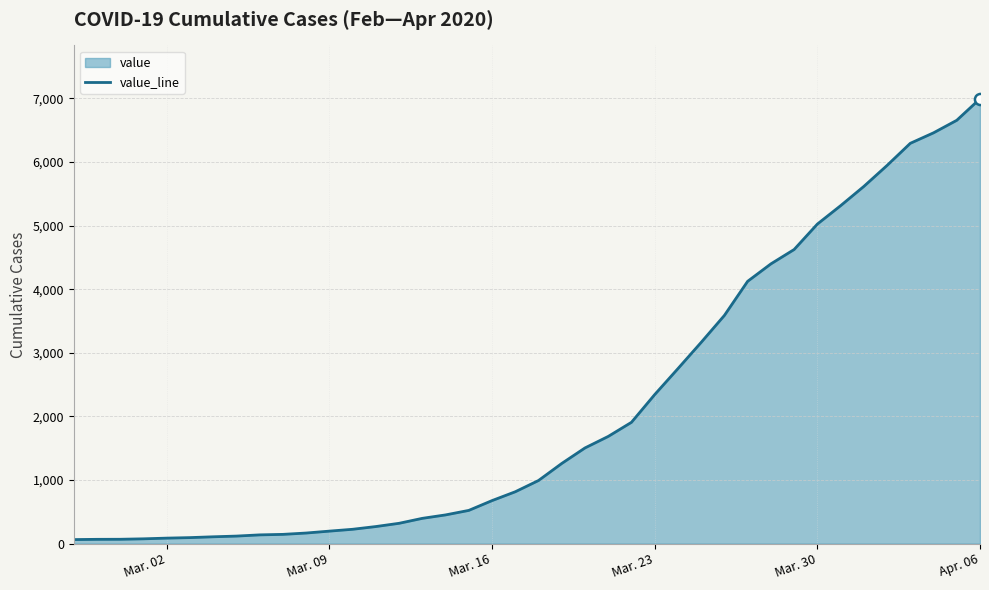

At which category does the chart reach its peak across all series?

Apr. 06